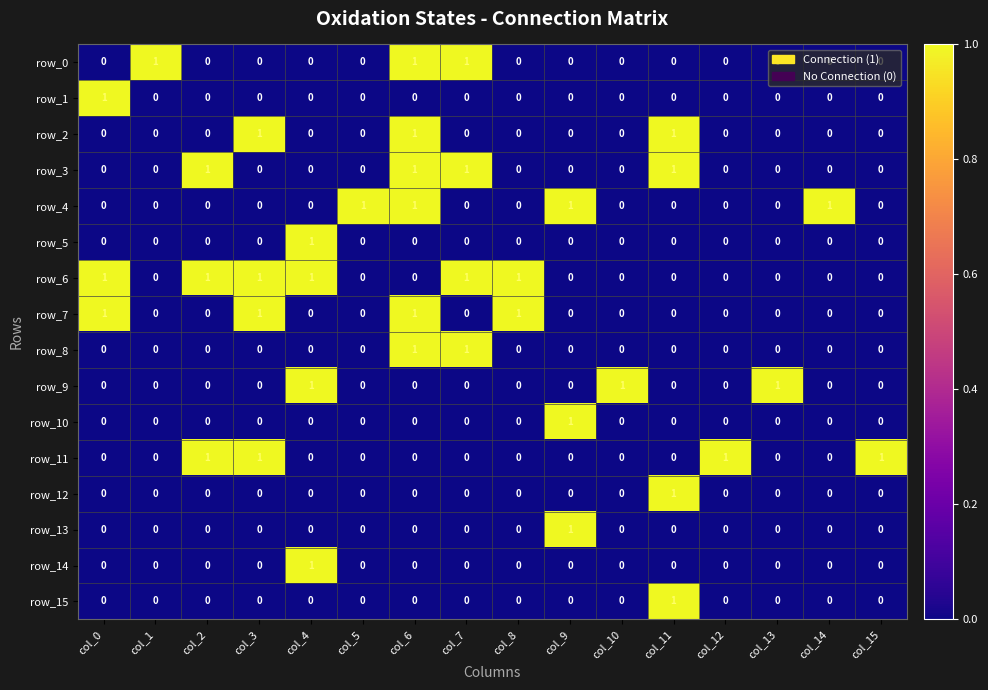

Reading left to right, extract all data points from this chart.

row_0: 0	1	0	0	0	0	1	1	0	0	0	0	0	0	0	0
row_1: 1	0	0	0	0	0	0	0	0	0	0	0	0	0	0	0
row_2: 0	0	0	1	0	0	1	0	0	0	0	1	0	0	0	0
row_3: 0	0	1	0	0	0	1	1	0	0	0	1	0	0	0	0
row_4: 0	0	0	0	0	1	1	0	0	1	0	0	0	0	1	0
row_5: 0	0	0	0	1	0	0	0	0	0	0	0	0	0	0	0
row_6: 1	0	1	1	1	0	0	1	1	0	0	0	0	0	0	0
row_7: 1	0	0	1	0	0	1	0	1	0	0	0	0	0	0	0
row_8: 0	0	0	0	0	0	1	1	0	0	0	0	0	0	0	0
row_9: 0	0	0	0	1	0	0	0	0	0	1	0	0	1	0	0
row_10: 0	0	0	0	0	0	0	0	0	1	0	0	0	0	0	0
row_11: 0	0	1	1	0	0	0	0	0	0	0	0	1	0	0	1
row_12: 0	0	0	0	0	0	0	0	0	0	0	1	0	0	0	0
row_13: 0	0	0	0	0	0	0	0	0	1	0	0	0	0	0	0
row_14: 0	0	0	0	1	0	0	0	0	0	0	0	0	0	0	0
row_15: 0	0	0	0	0	0	0	0	0	0	0	1	0	0	0	0